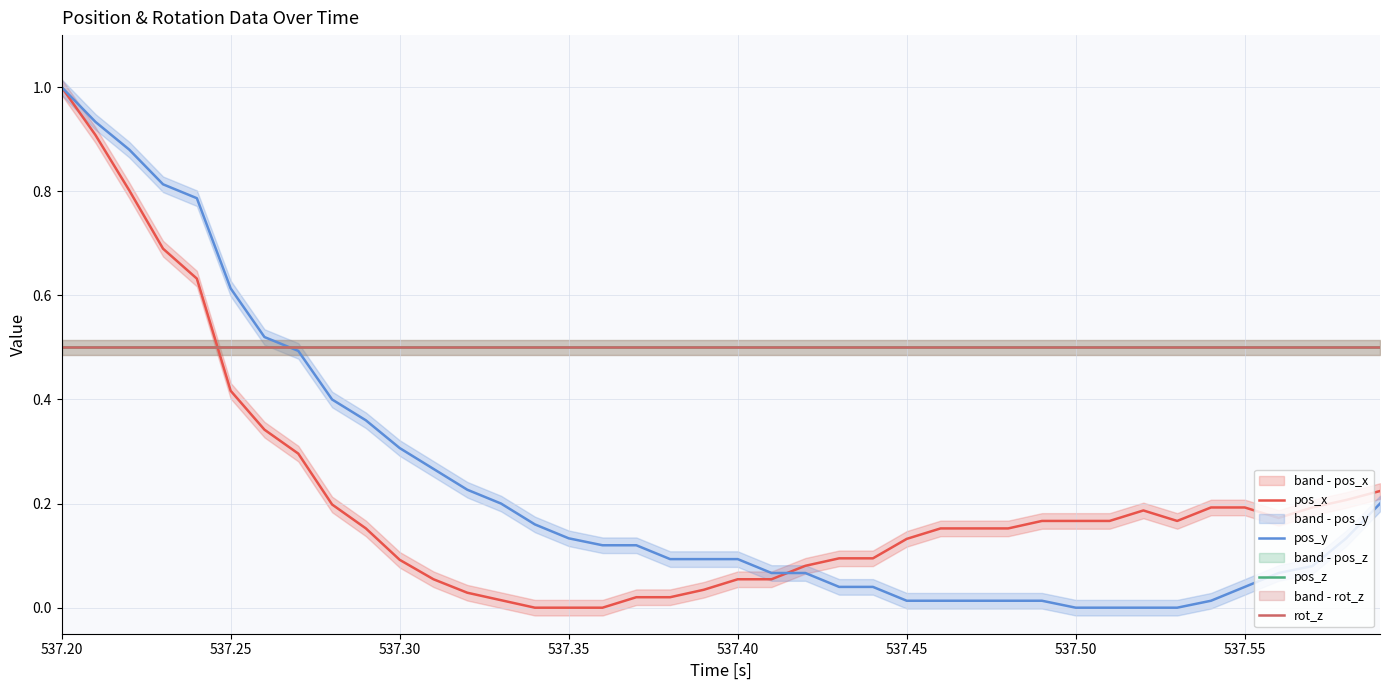

What is the sum of all rot_z values?

20.0